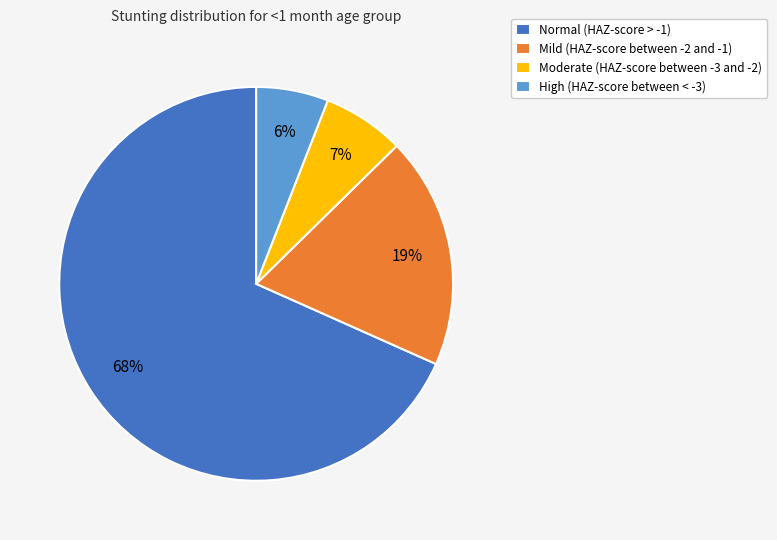

Do High (HAZ-score between < -3) and Normal (HAZ-score > -1) together represent more than half of the pie?

Yes